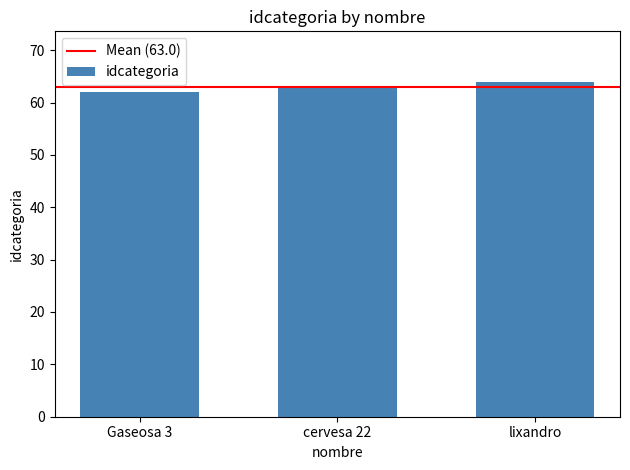

What is the difference between the maximum and minimum values?

2